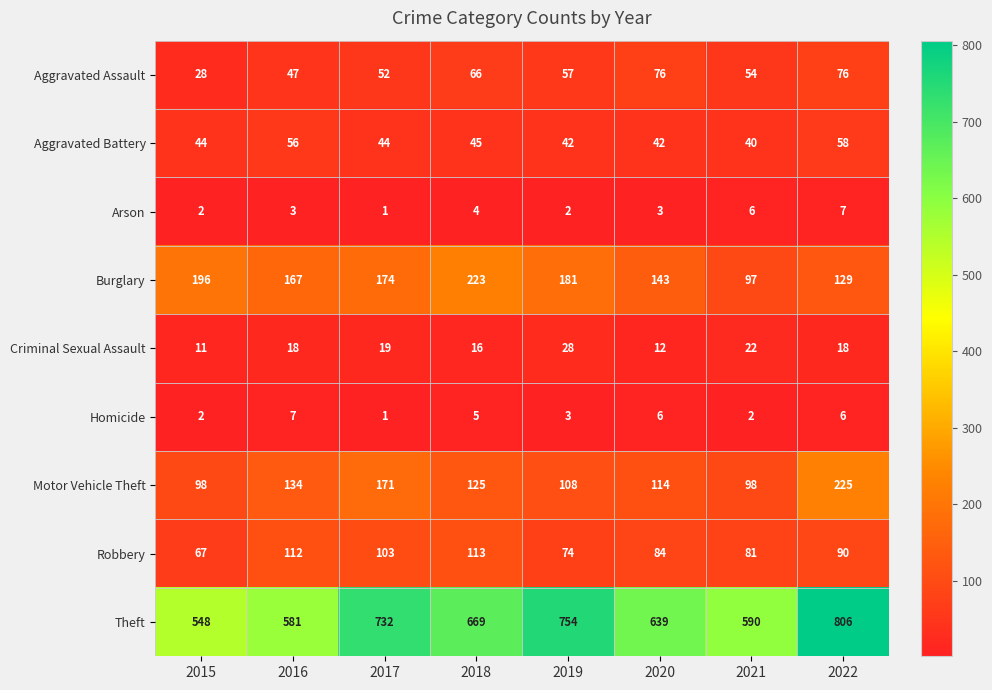

Rank the series at 2020 from highest to lowest value.

Theft, Burglary, Motor Vehicle Theft, Robbery, Aggravated Assault, Aggravated Battery, Criminal Sexual Assault, Homicide, Arson